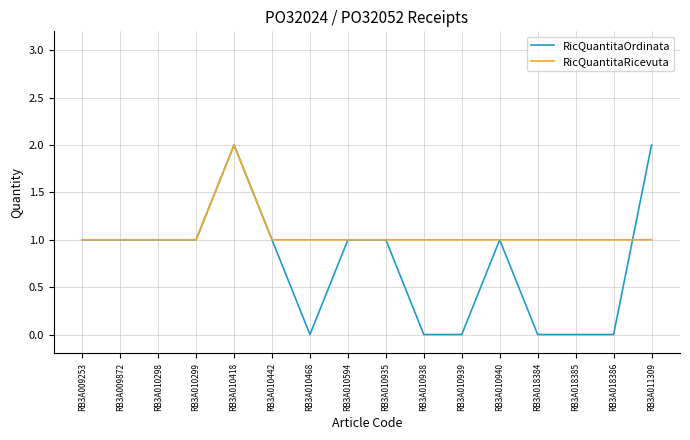

Which category has the highest value in the RicQuantitaRicevuta series?

RB3A010418